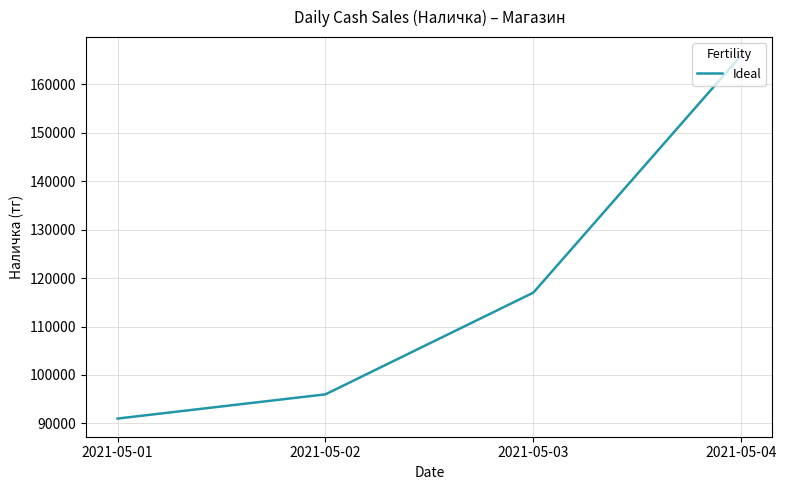

Where is the data nearest to the value 128500?

2021-05-03